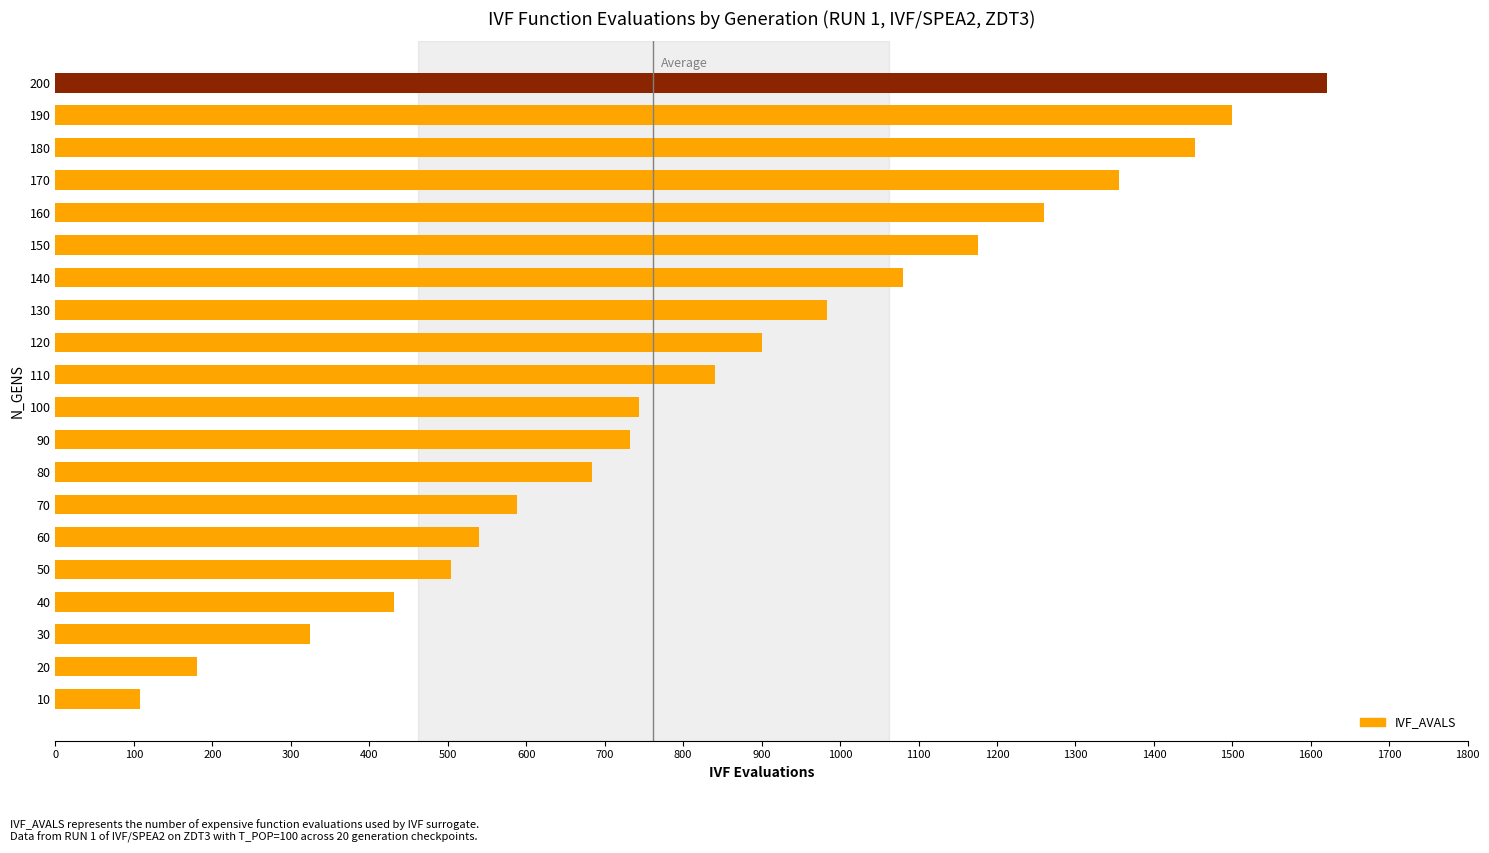

What is the change in value from 190 to 60?

-960